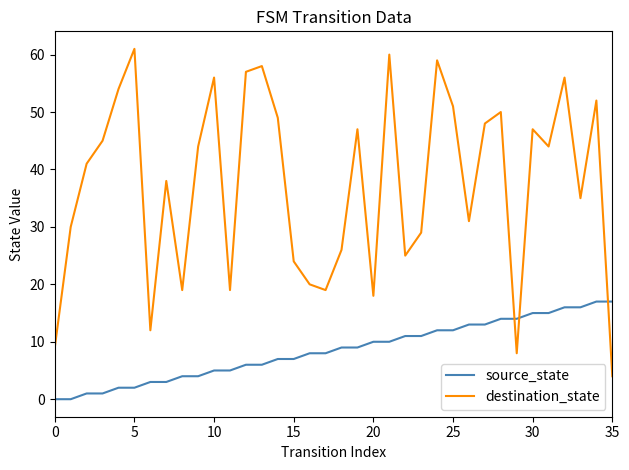

Reading left to right, transcribe all the data shown in this chart.

source_state: 0	0	1	1	2	2	3	3	4	4	5	5	6	6	7	7	8	8	9	9	10	10	11	11	12	12	13	13	14	14	15	15	16	16	17	17
destination_state: 9	30	41	45	54	61	12	38	19	44	56	19	57	58	49	24	20	19	26	47	18	60	25	29	59	51	31	48	50	8	47	44	56	35	52	4